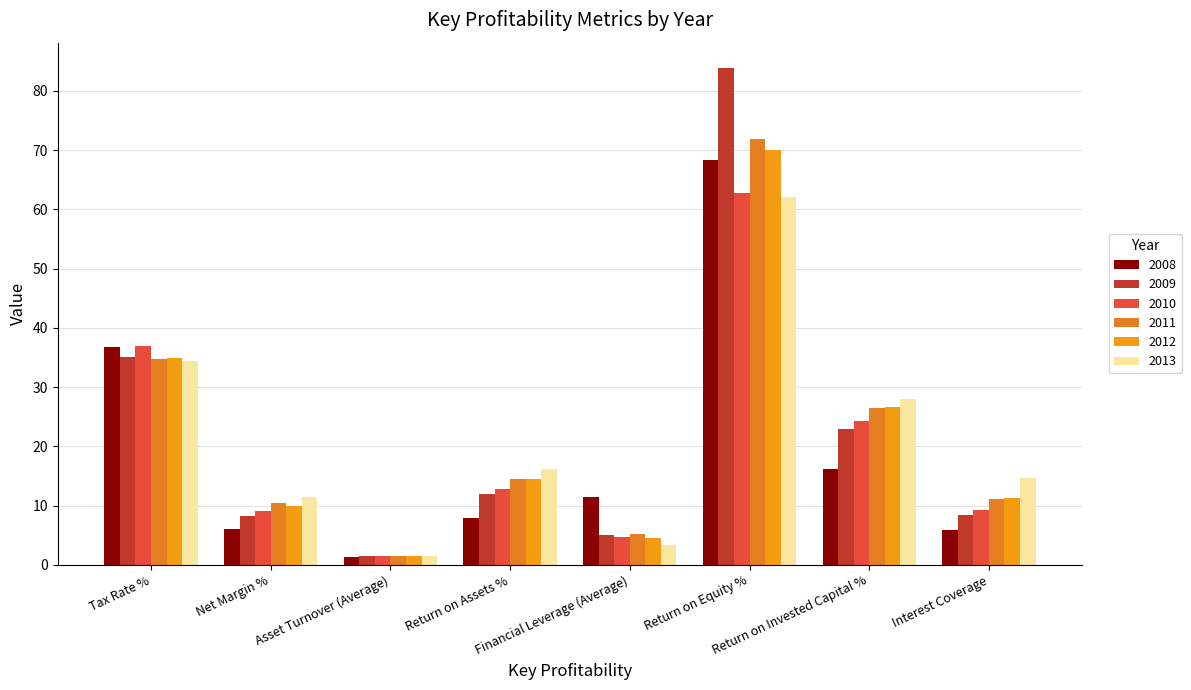

How many values in the 2011 series are below 14?

4